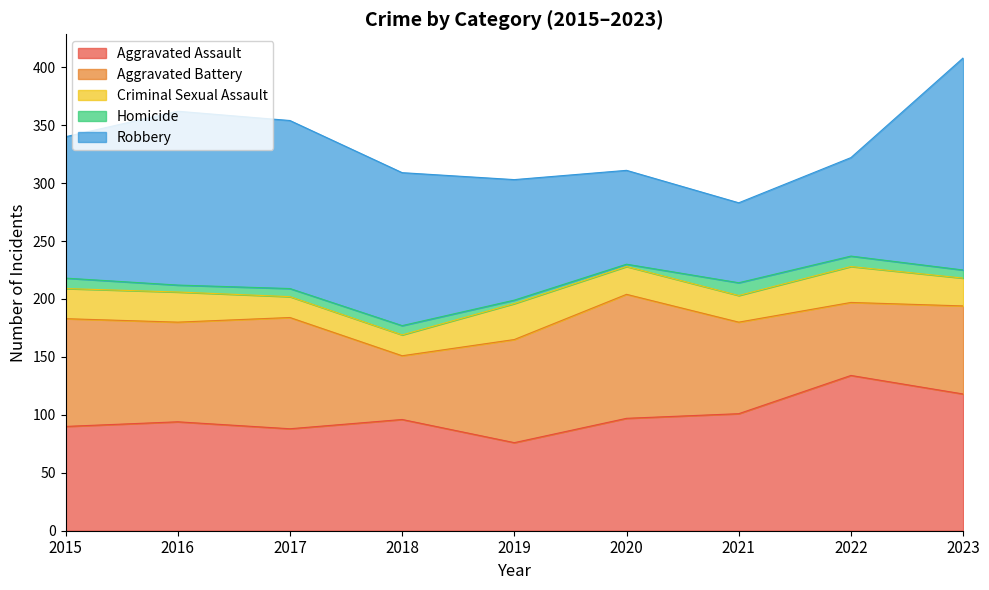

Reading left to right, transcribe all the data shown in this chart.

Aggravated Assault: 90	94	88	96	76	97	101	134	118
Aggravated Battery: 93	86	96	55	89	107	79	63	76
Criminal Sexual Assault: 26	26	18	18	31	24	23	31	24
Homicide: 9	6	7	8	3	2	11	9	7
Robbery: 122	150	145	132	104	81	69	85	183